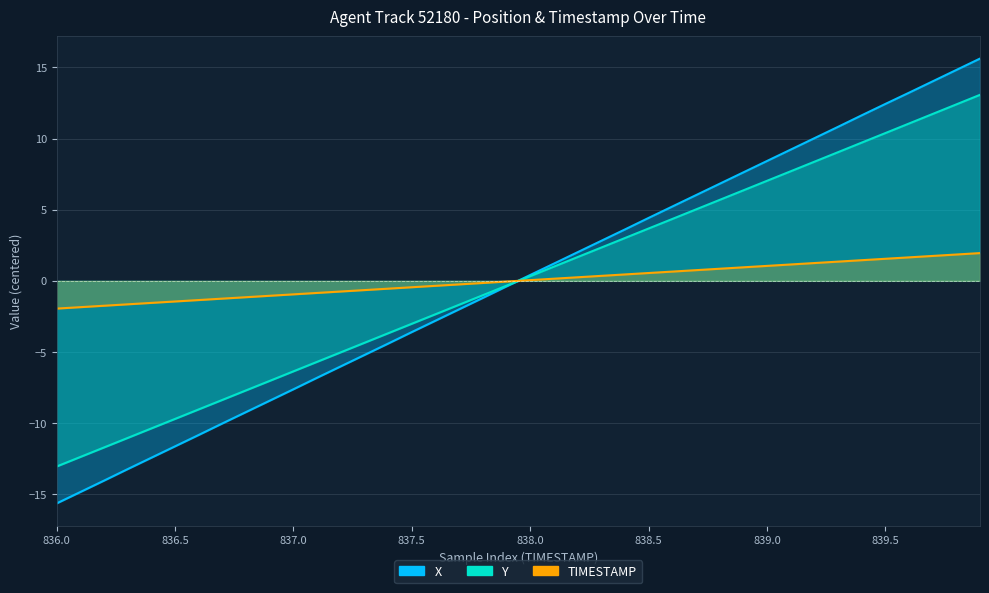

True or false: Y has more than 1 points higher than both neighbors.

False